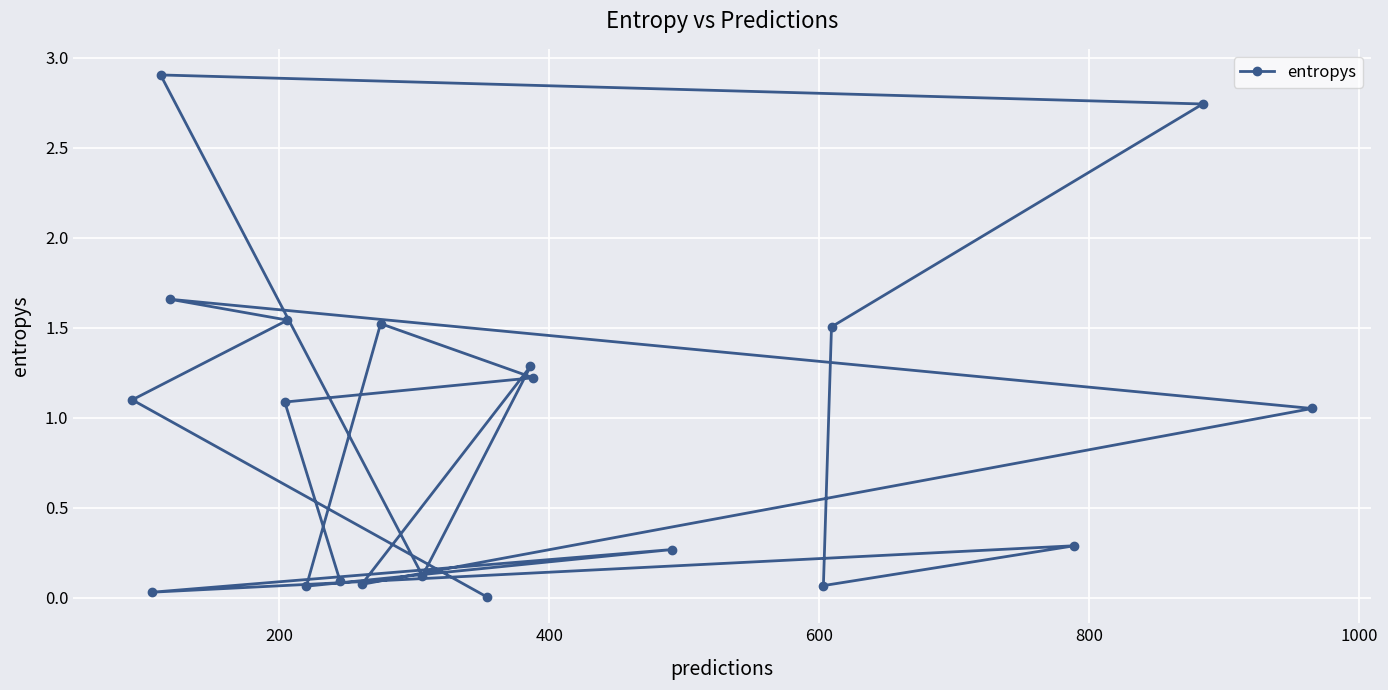

How many interior local valleys (lower than both neighbors) does the data have?

5